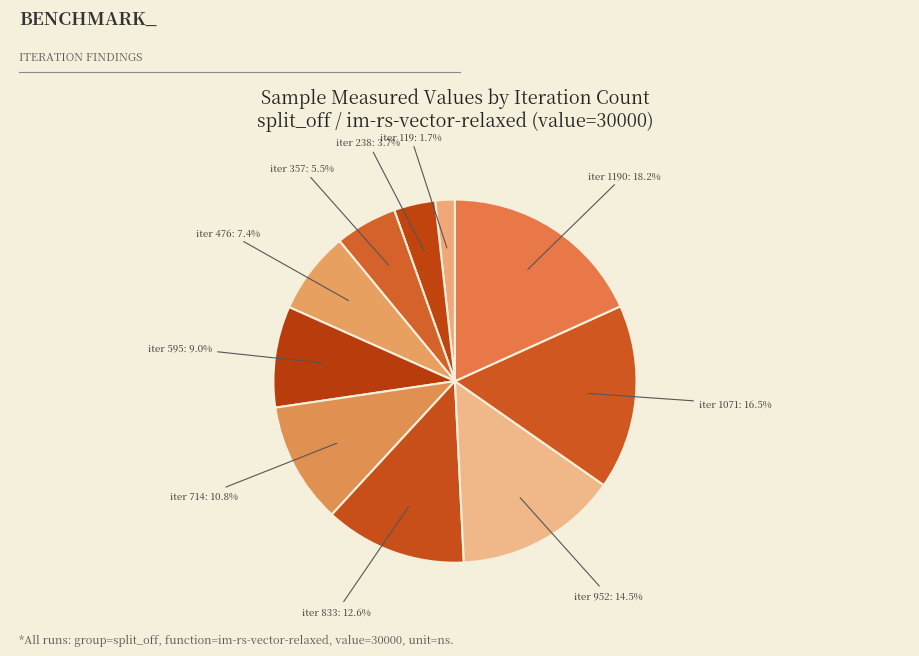

Between iter 714: 10.8% and iter 1190: 18.2%, which is larger?

iter 1190: 18.2%